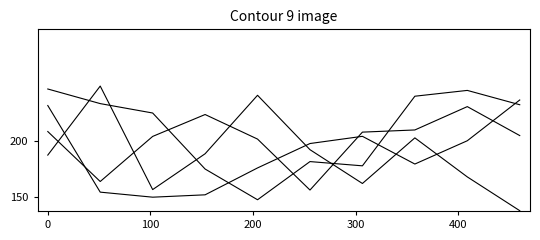

Is this an area chart (filled region under the line)?

No